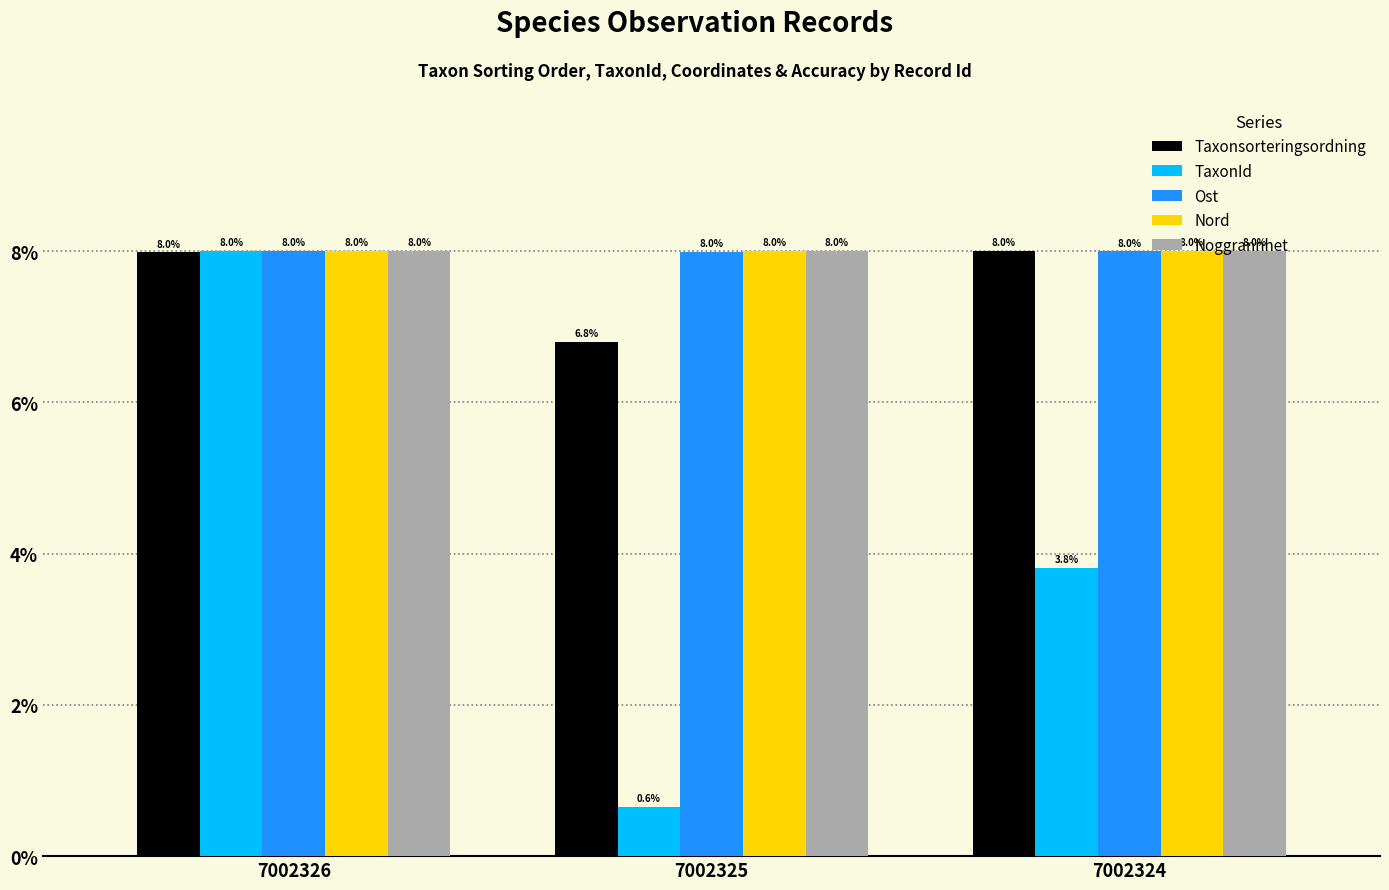

Which label corresponds to the smallest value in the chart?

7002325